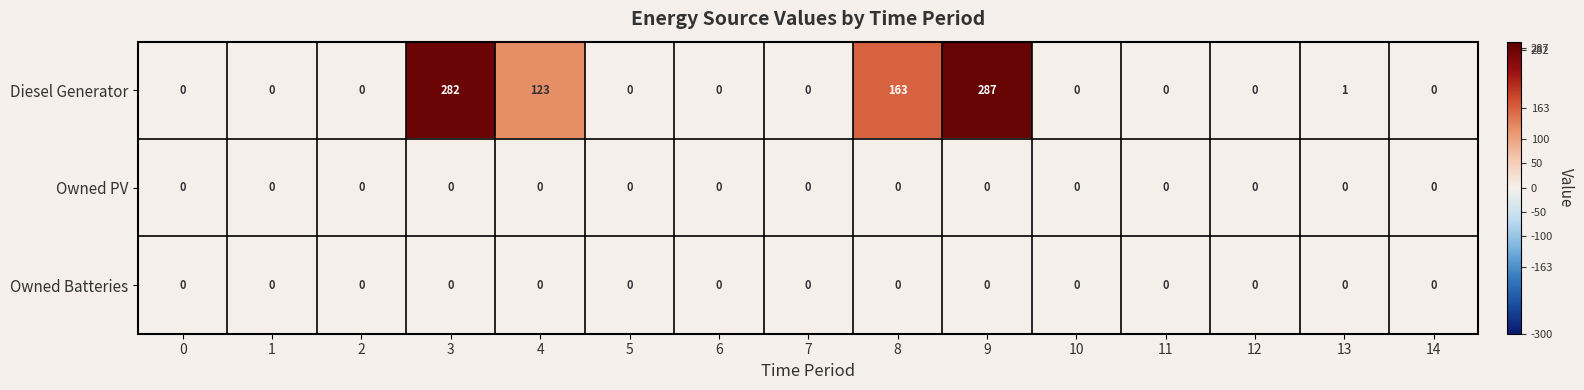

Between 3 and 10, which series saw the biggest shift?

Diesel Generator